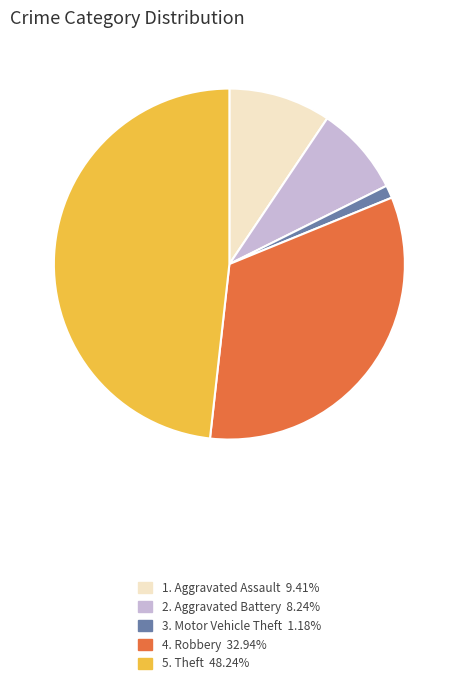

Is there any slice that represents more than half of the pie?

No